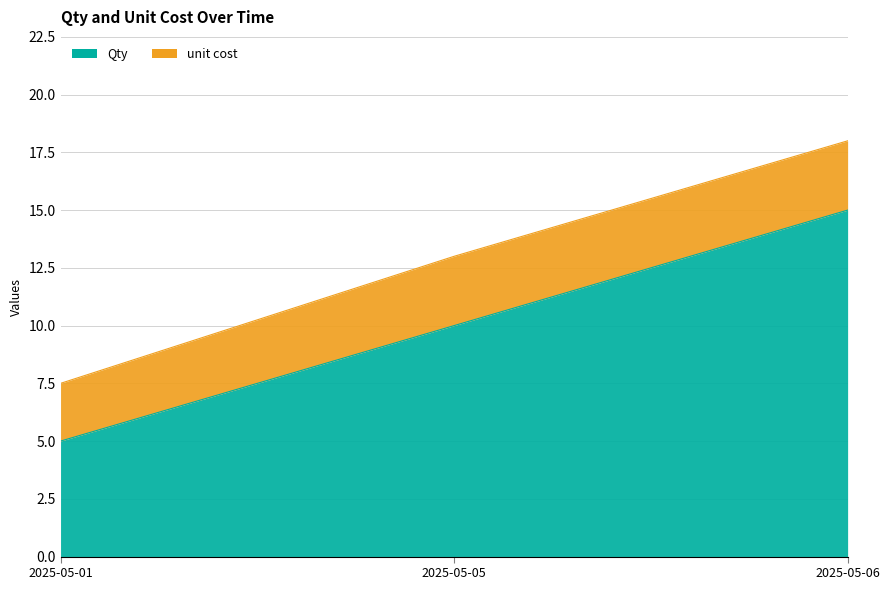

What is the difference between the values at 2025-05-06 and 2025-05-01?

10